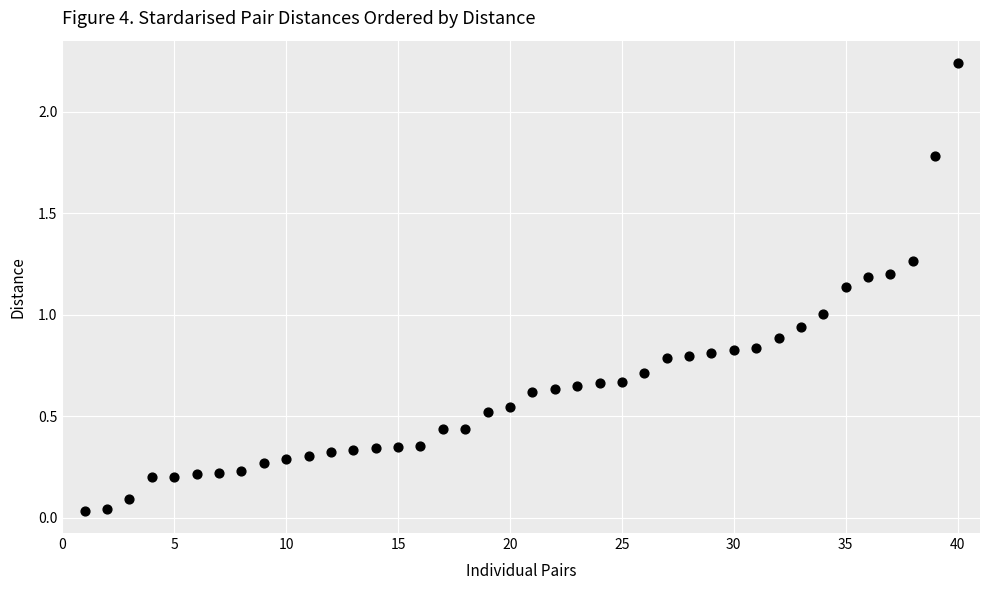

What is the range of X values (max minus min)?

39.0